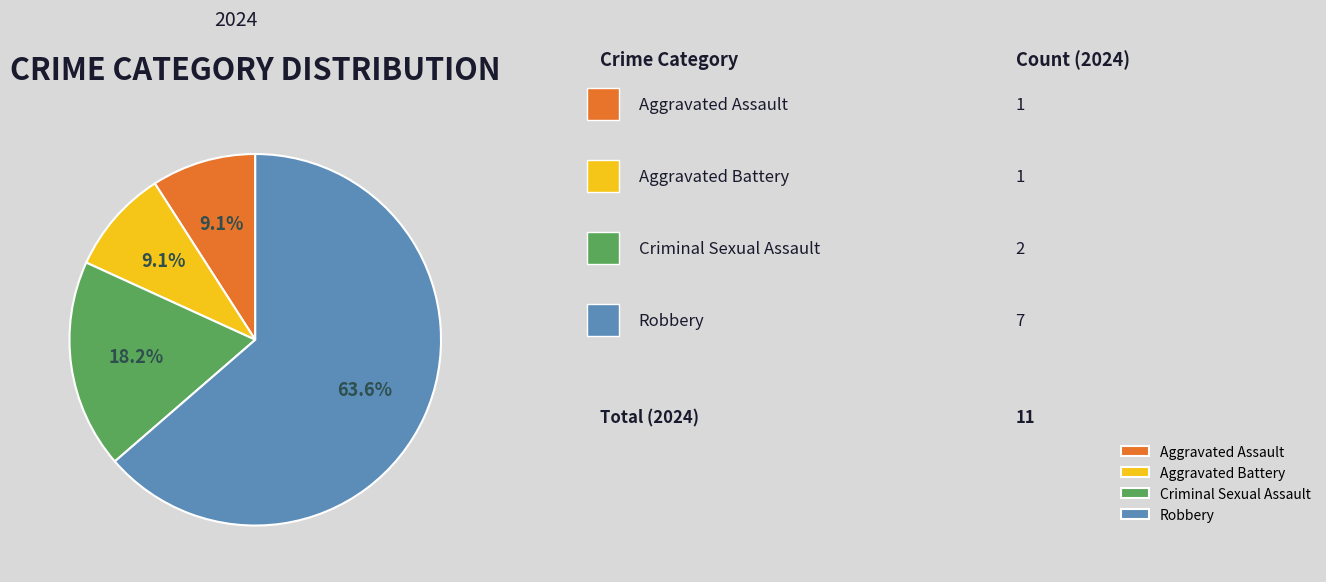

Do Criminal Sexual Assault and Robbery together represent more than half of the pie?

Yes